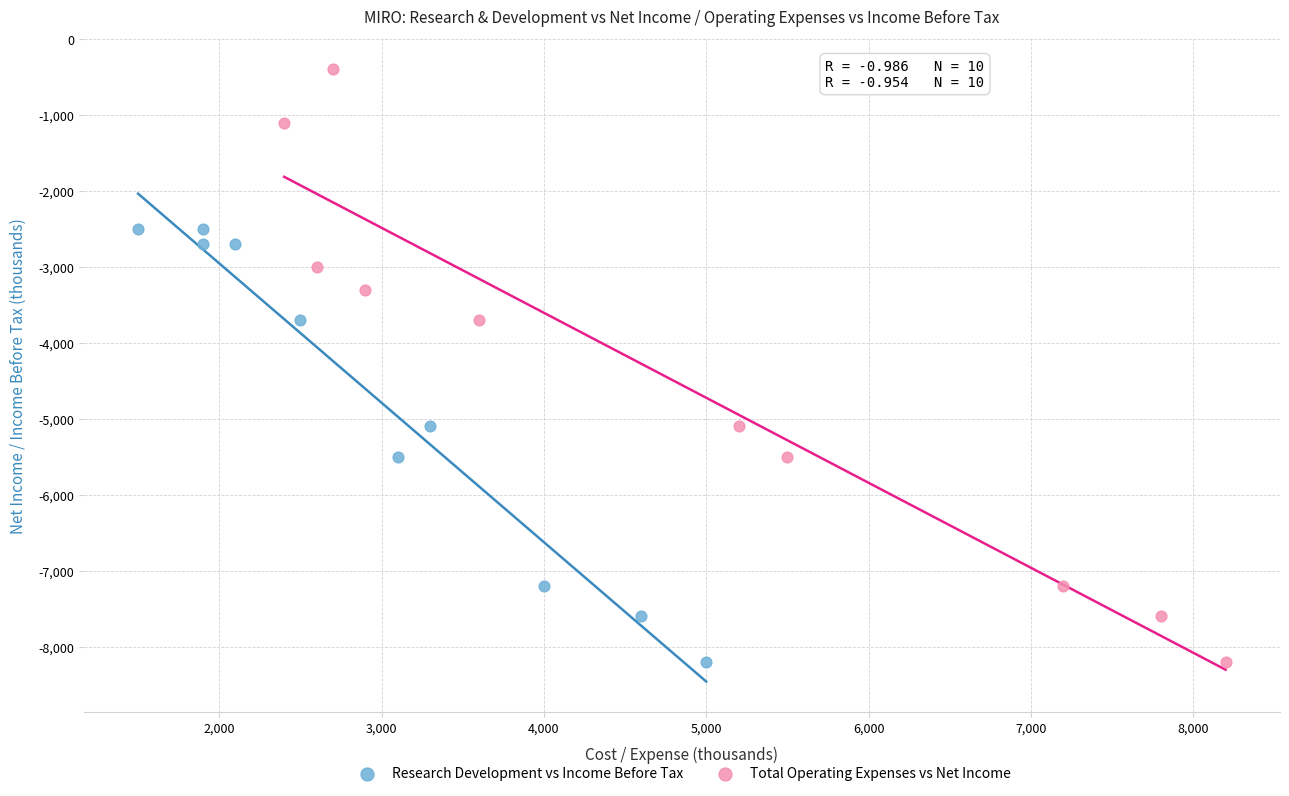

Which series contains the highest Y value?

Total Operating Expenses vs Net Income